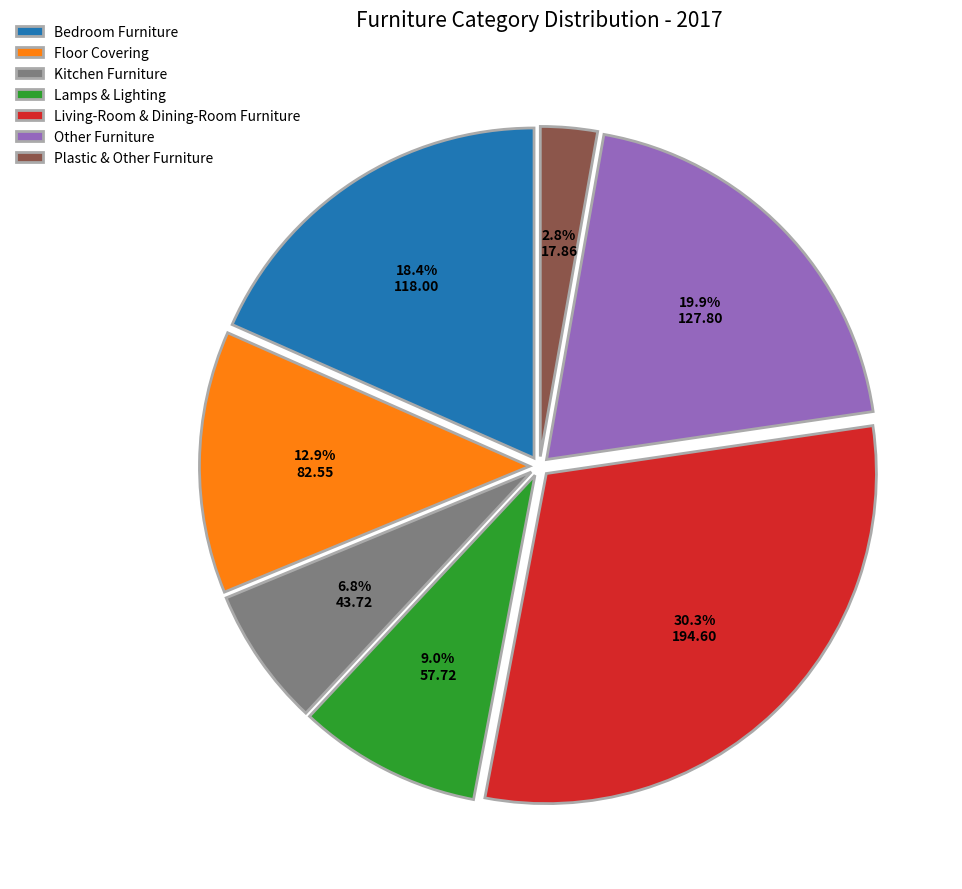

Does Kitchen Furniture account for over 50% of the chart?

No